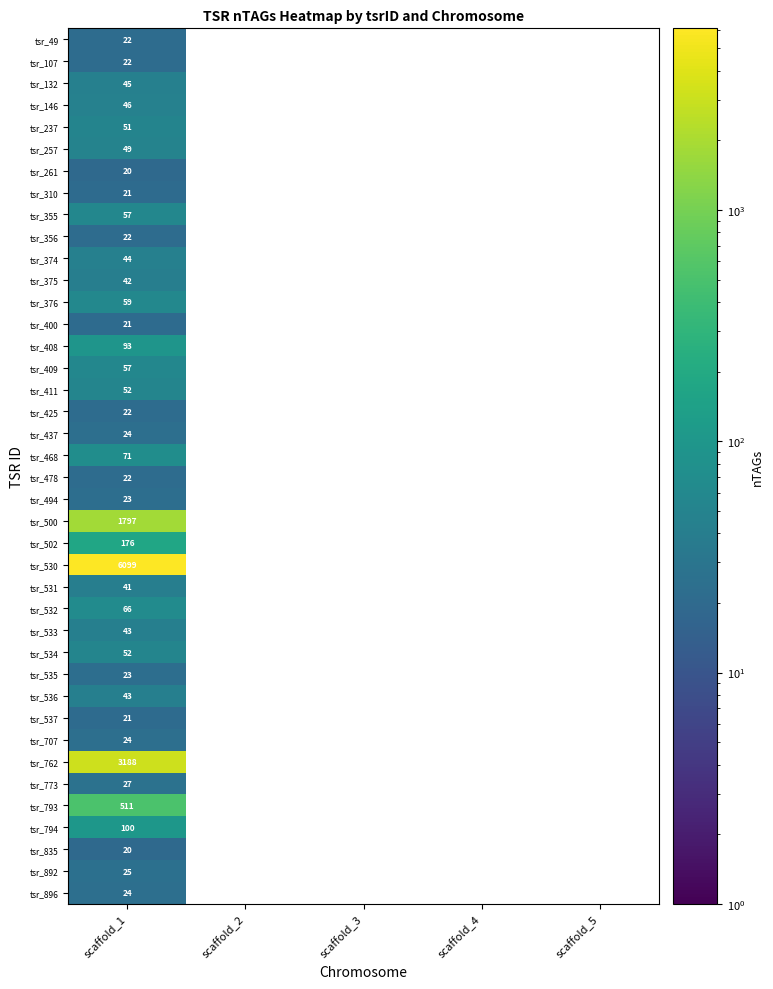

How many categories are shown in the chart?

5